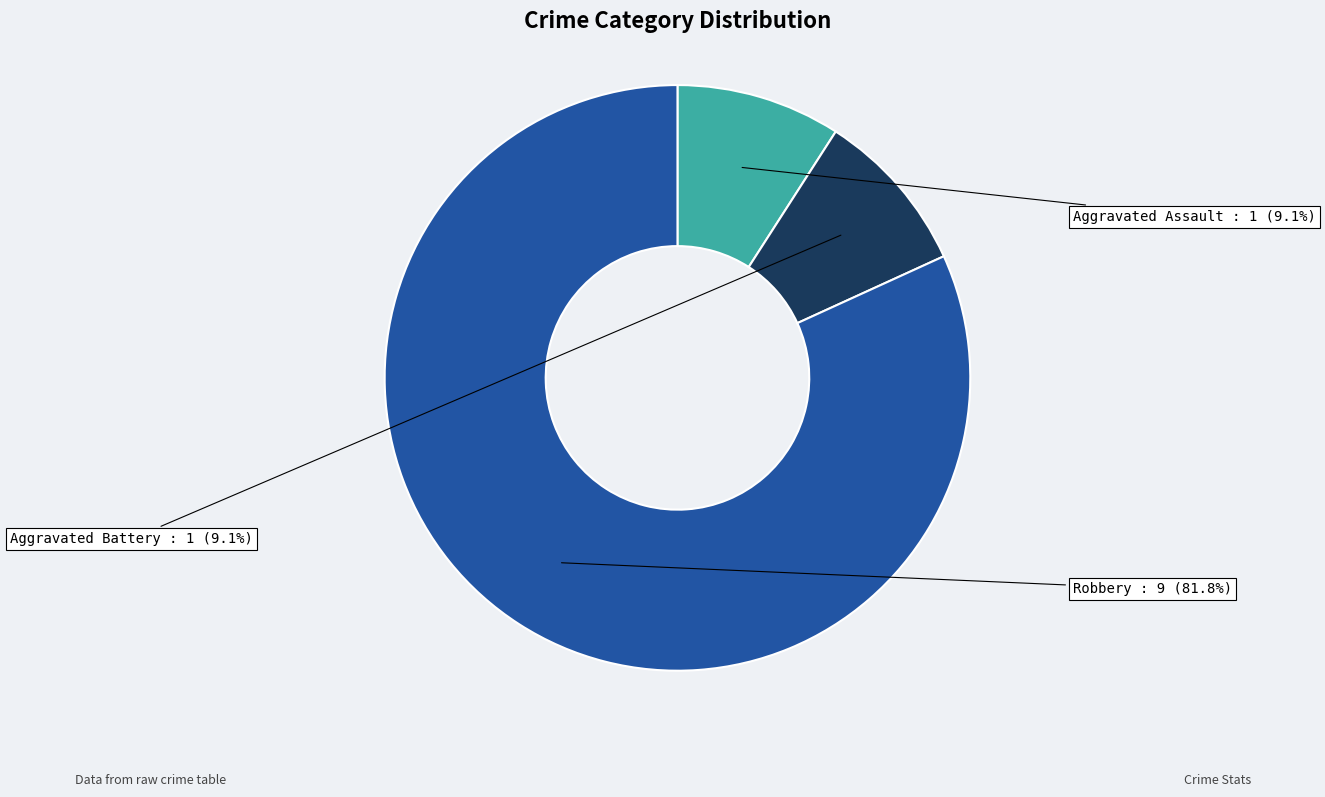

Is there any slice that represents more than half of the pie?

Yes